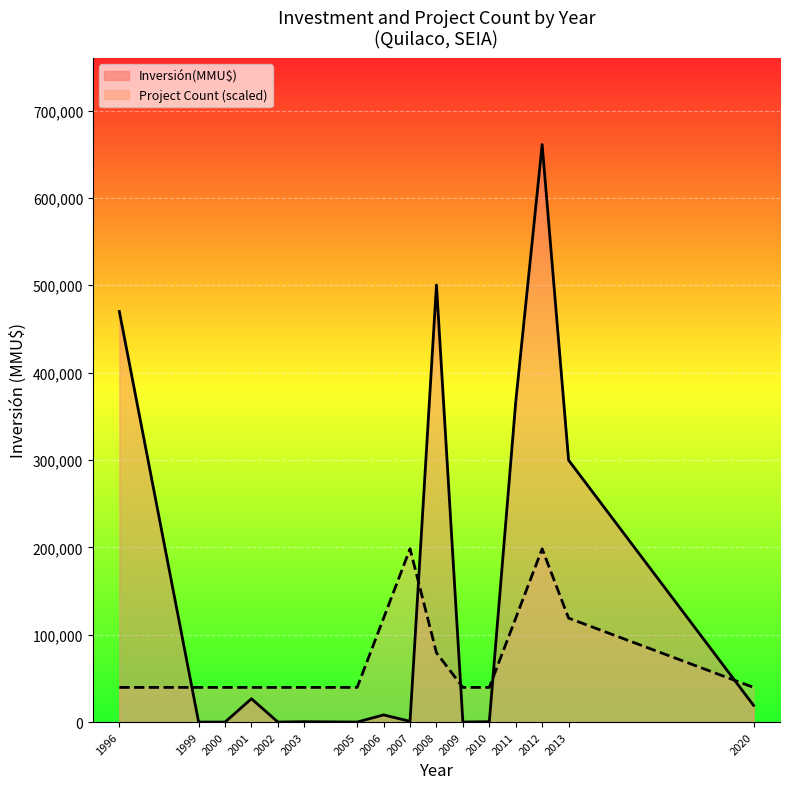

The Project Count (scaled) series shows 24491 at 2001. True or false?

False